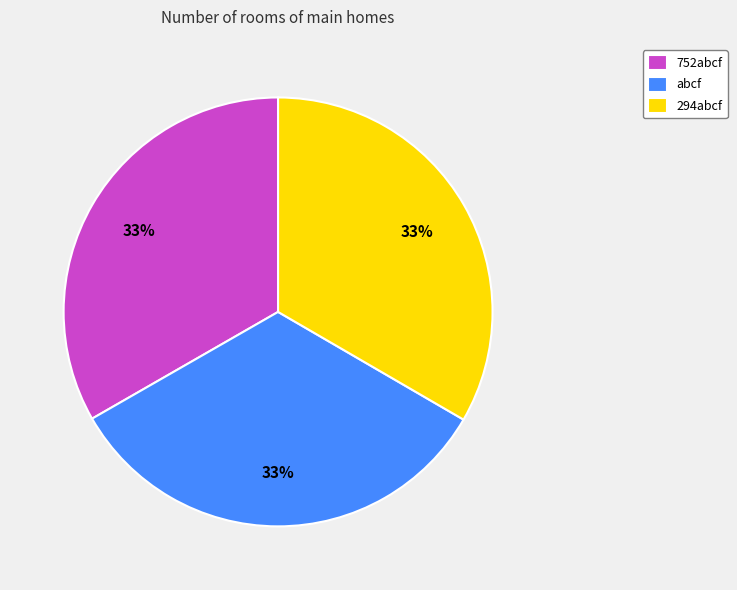

True or false: 752abcf accounts for 25% of the total.

False